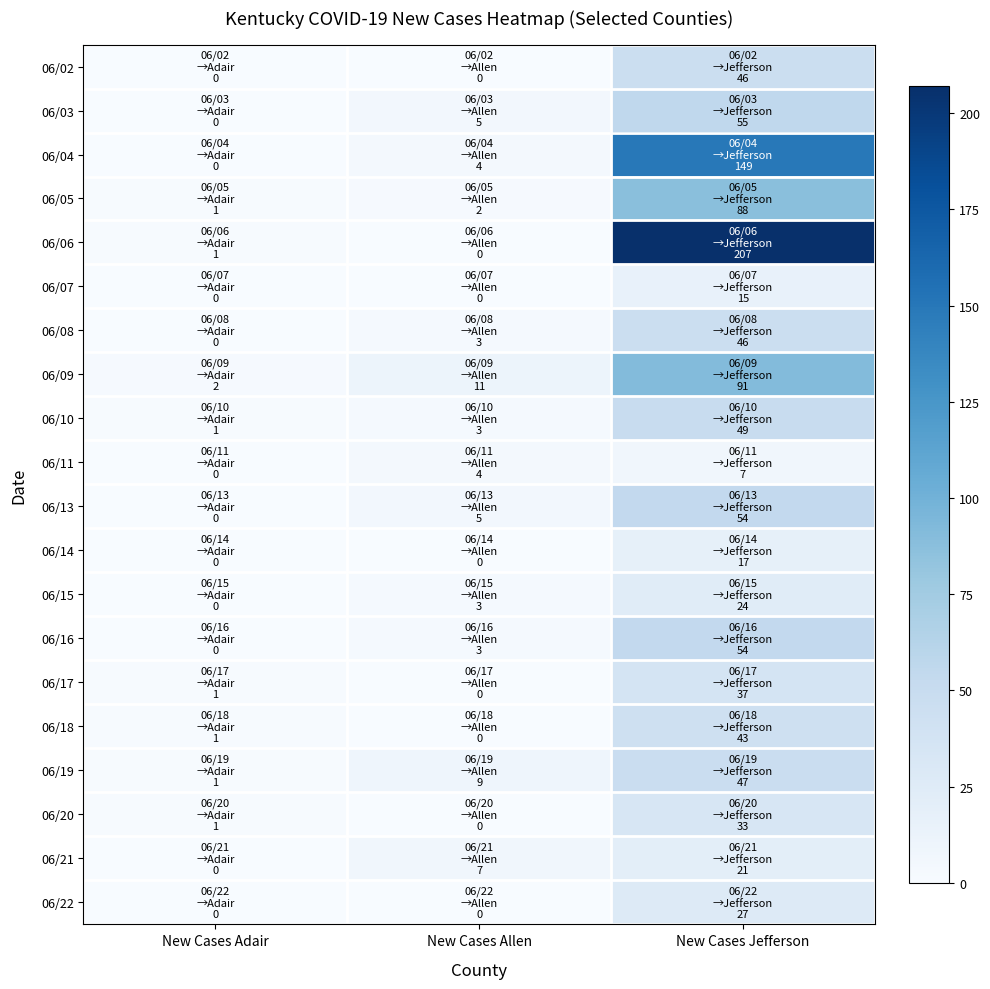

Reading left to right, what are all the values shown in this chart?

06/02: New Cases Adair=0	New Cases Allen=0	New Cases Jefferson=46
06/03: New Cases Adair=0	New Cases Allen=5	New Cases Jefferson=55
06/04: New Cases Adair=0	New Cases Allen=4	New Cases Jefferson=149
06/05: New Cases Adair=1	New Cases Allen=2	New Cases Jefferson=88
06/06: New Cases Adair=1	New Cases Allen=0	New Cases Jefferson=207
06/07: New Cases Adair=0	New Cases Allen=0	New Cases Jefferson=15
06/08: New Cases Adair=0	New Cases Allen=3	New Cases Jefferson=46
06/09: New Cases Adair=2	New Cases Allen=11	New Cases Jefferson=91
06/10: New Cases Adair=1	New Cases Allen=3	New Cases Jefferson=49
06/11: New Cases Adair=0	New Cases Allen=4	New Cases Jefferson=7
06/13: New Cases Adair=0	New Cases Allen=5	New Cases Jefferson=54
06/14: New Cases Adair=0	New Cases Allen=0	New Cases Jefferson=17
06/15: New Cases Adair=0	New Cases Allen=3	New Cases Jefferson=24
06/16: New Cases Adair=0	New Cases Allen=3	New Cases Jefferson=54
06/17: New Cases Adair=1	New Cases Allen=0	New Cases Jefferson=37
06/18: New Cases Adair=1	New Cases Allen=0	New Cases Jefferson=43
06/19: New Cases Adair=1	New Cases Allen=9	New Cases Jefferson=47
06/20: New Cases Adair=1	New Cases Allen=0	New Cases Jefferson=33
06/21: New Cases Adair=0	New Cases Allen=7	New Cases Jefferson=21
06/22: New Cases Adair=0	New Cases Allen=0	New Cases Jefferson=27